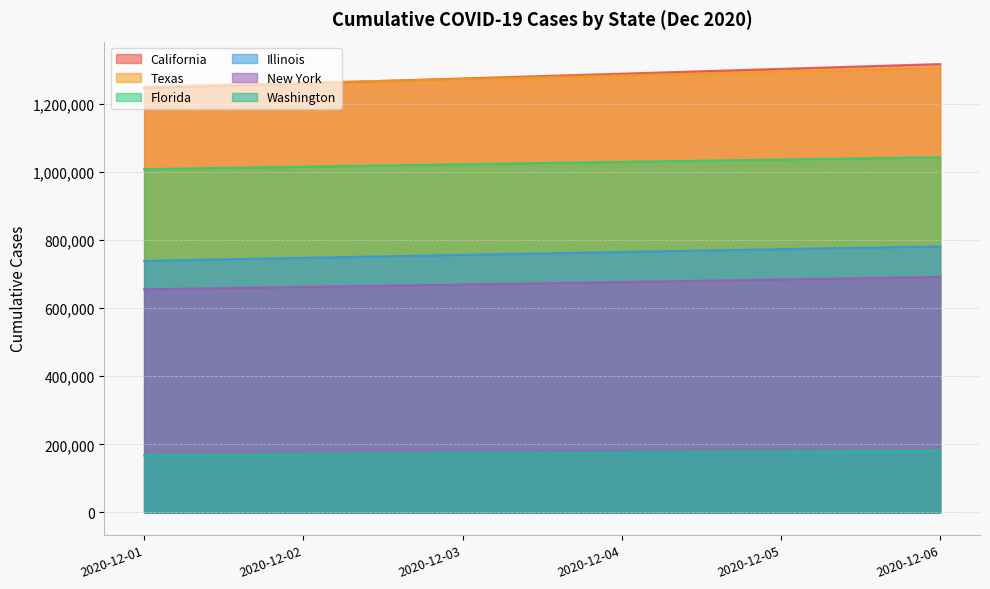

True or false: Washington has more than 2 interior local peaks.

False